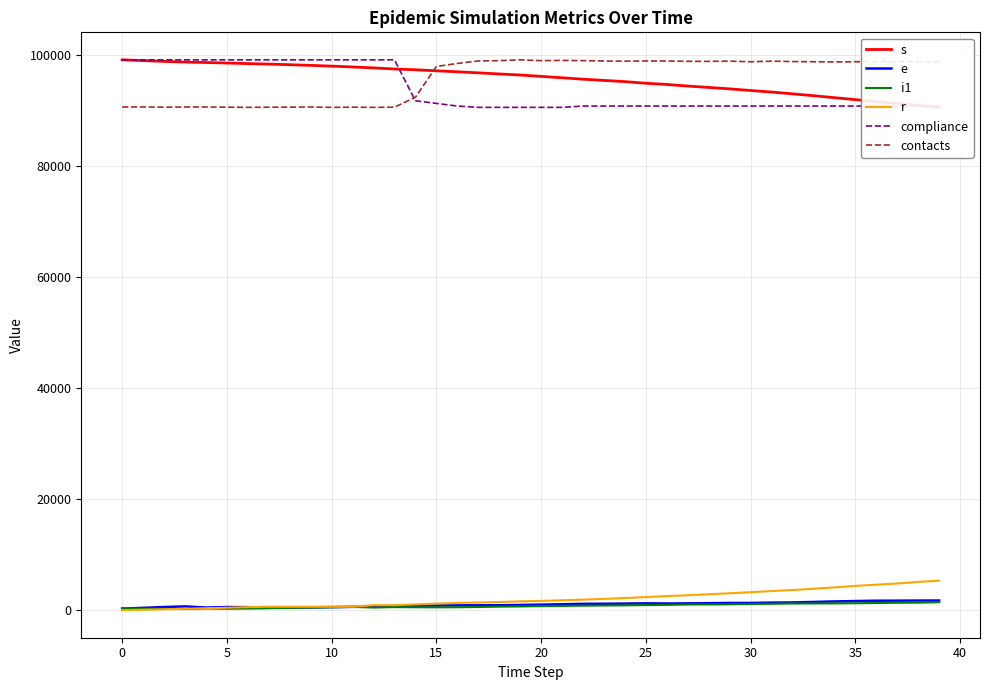

What is the maximum value for r?

5318.0